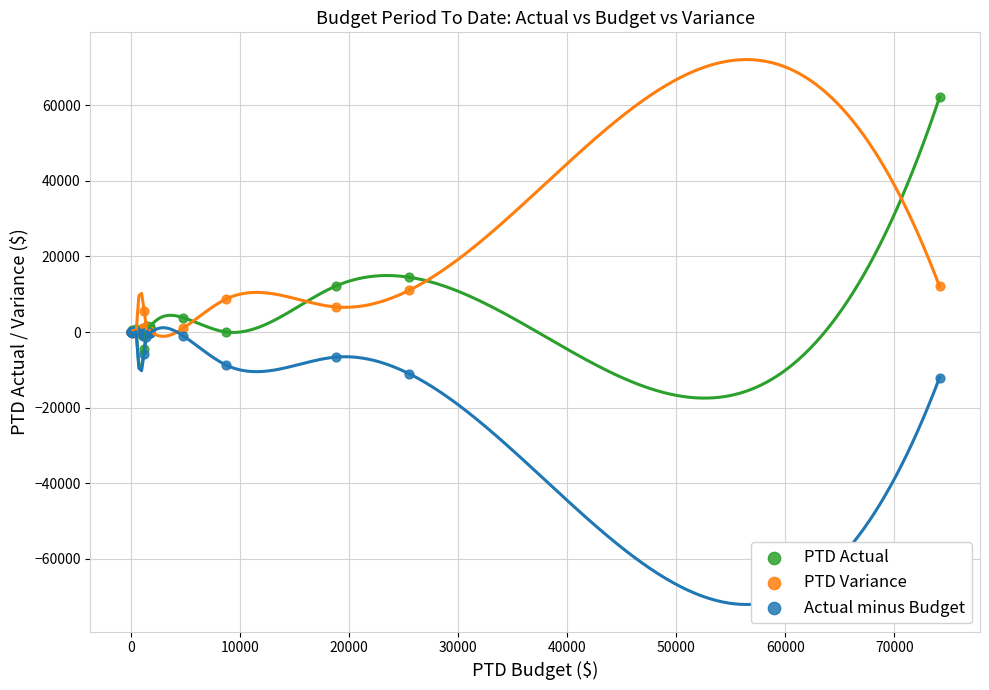

What are all the series names shown in the legend?

PTD Actual, PTD Variance, Actual minus Budget